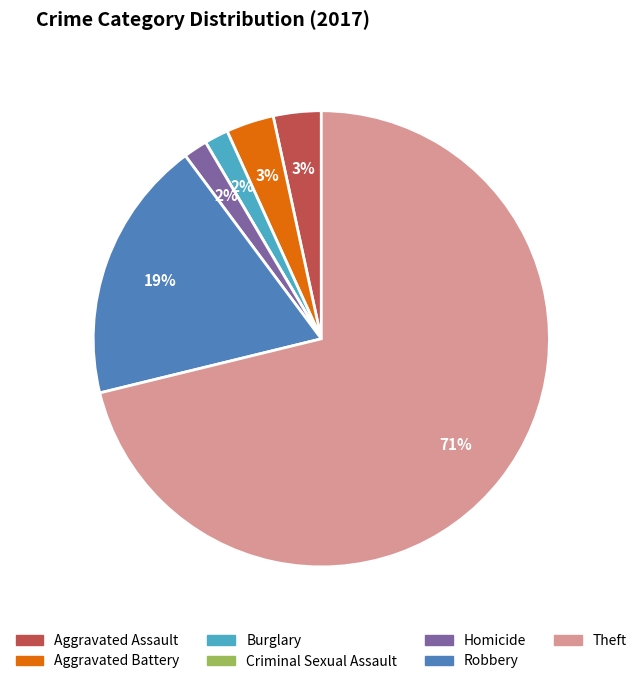

True or false: Robbery accounts for 19% of the total.

True